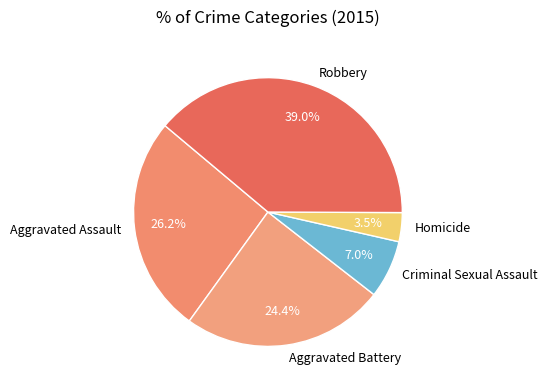

Which category has the biggest portion of the pie?

Robbery